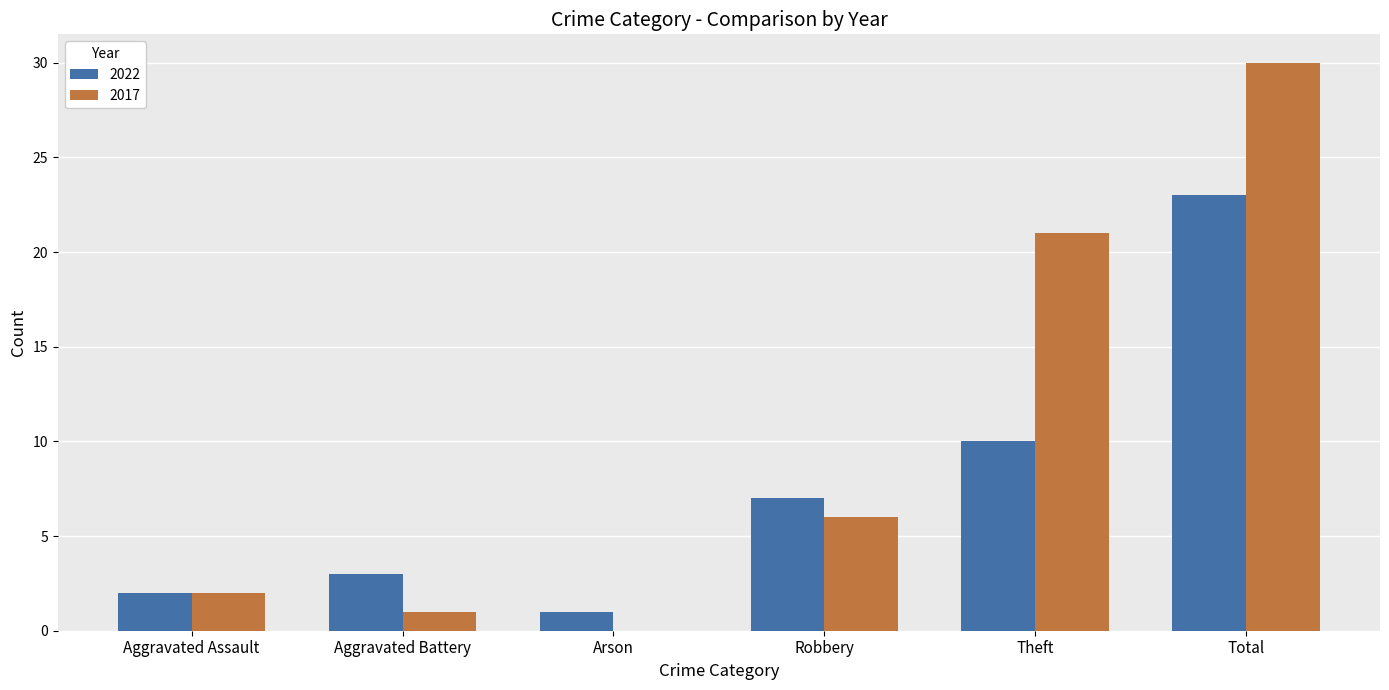

How many groups of bars are there?

6